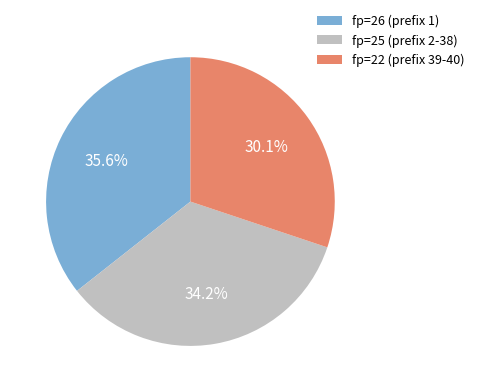

To the nearest percent, what is the average slice percentage?

33%